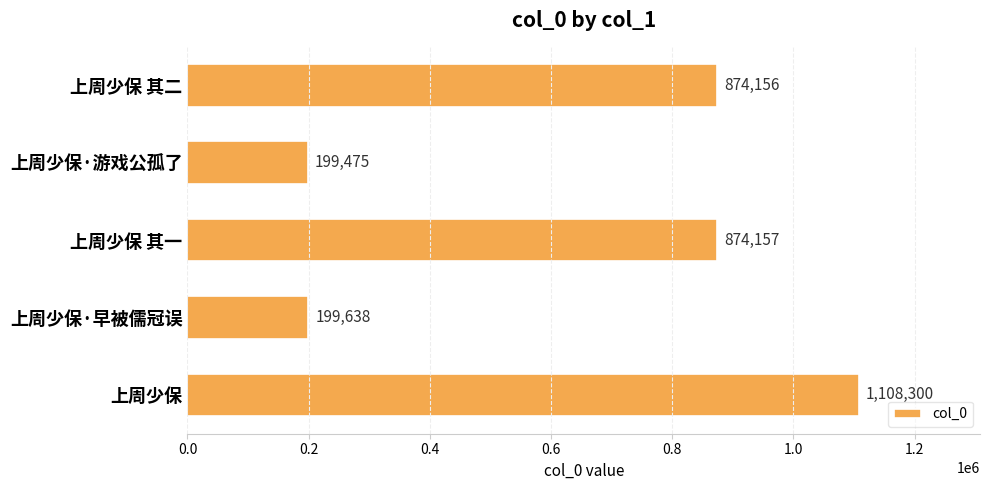

What is the sum of all values?

3255726